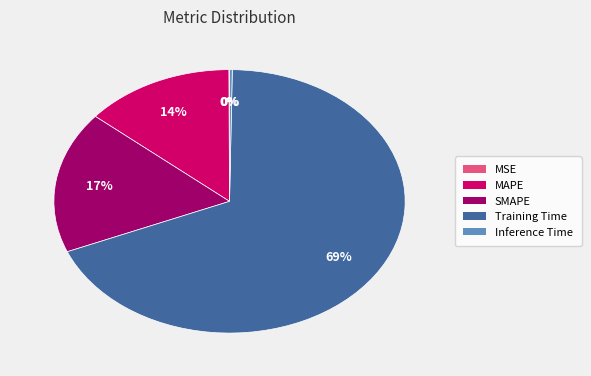

Does Training Time represent more than half of the total?

Yes